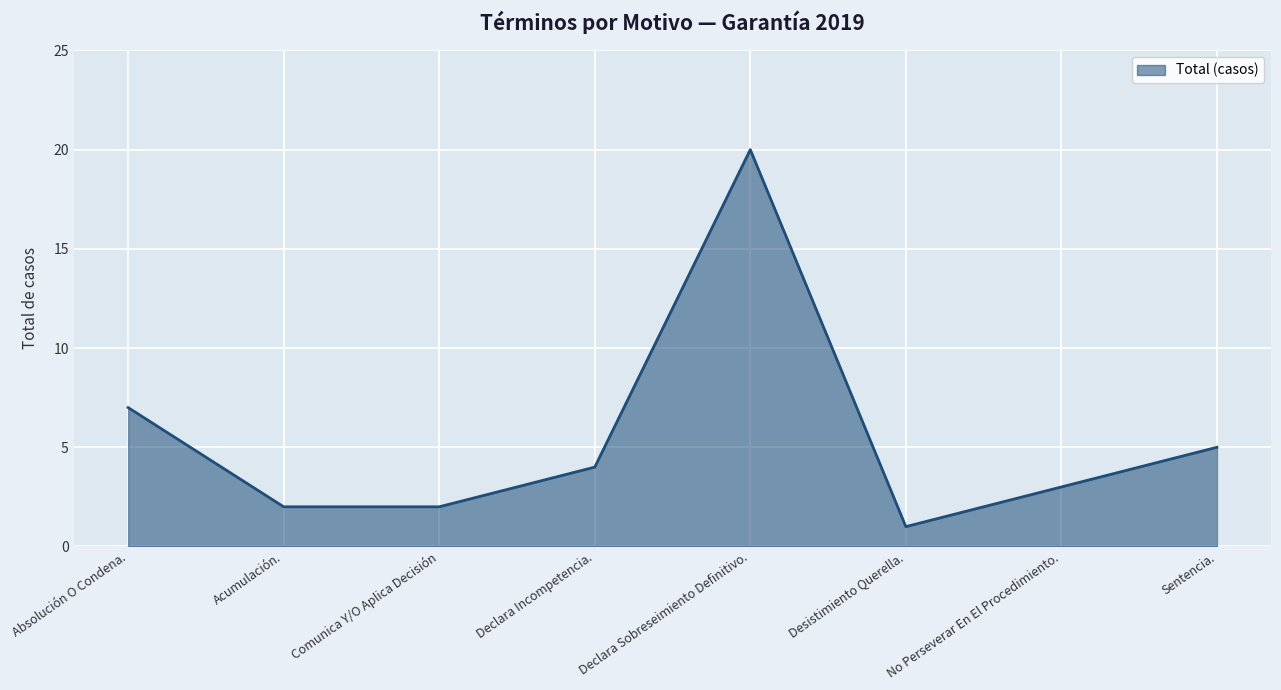

Between Sentencia. and No Perseverar En El Procedimiento., which is larger?

Sentencia.